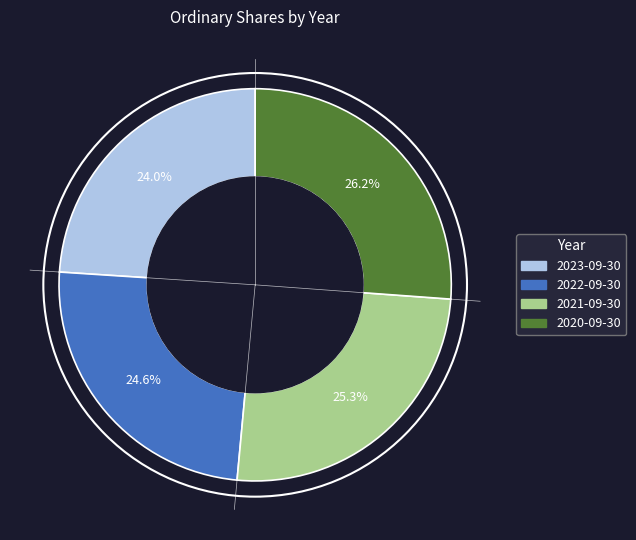

Which has a higher value, 2023-09-30 or 2022-09-30?

2022-09-30